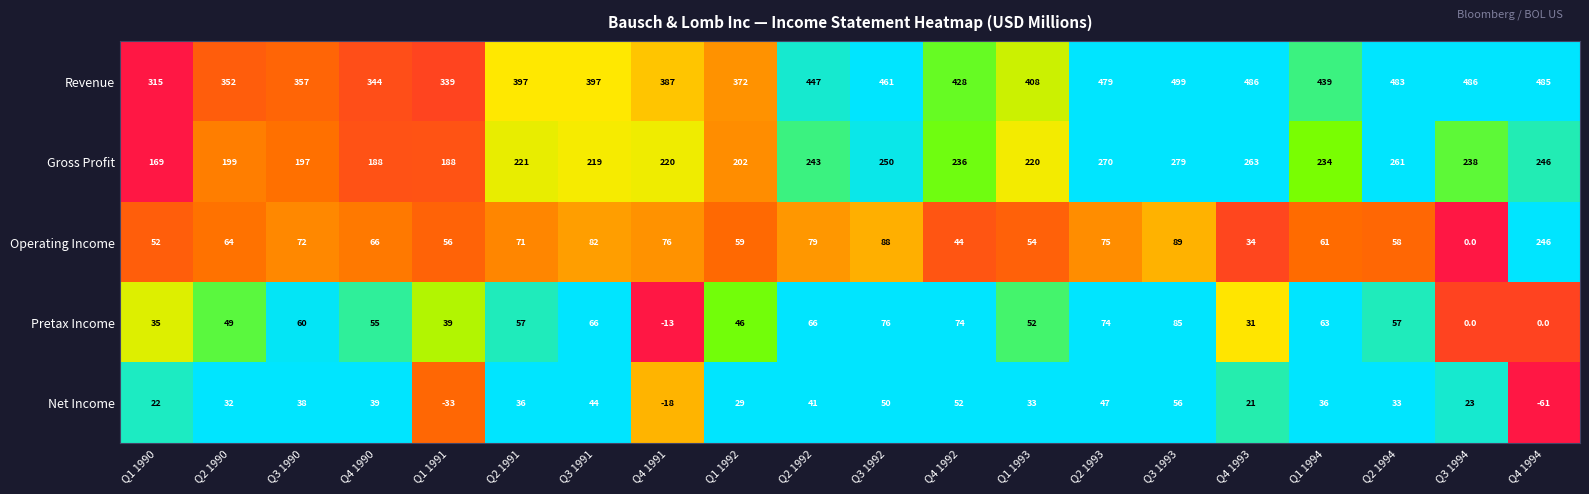

Is it true that Gross Profit equals 228 at Q1 1990?

False